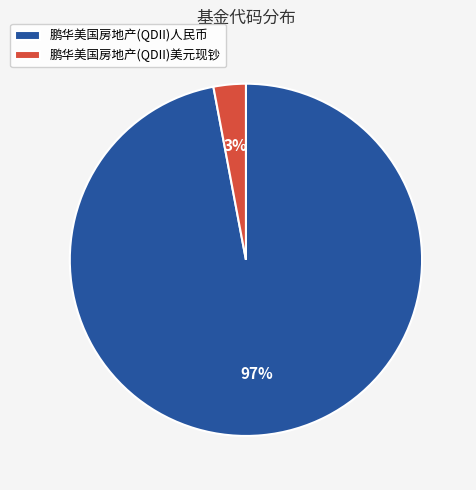

To the nearest percent, what is the difference between the largest and smallest slice percentages?

94%